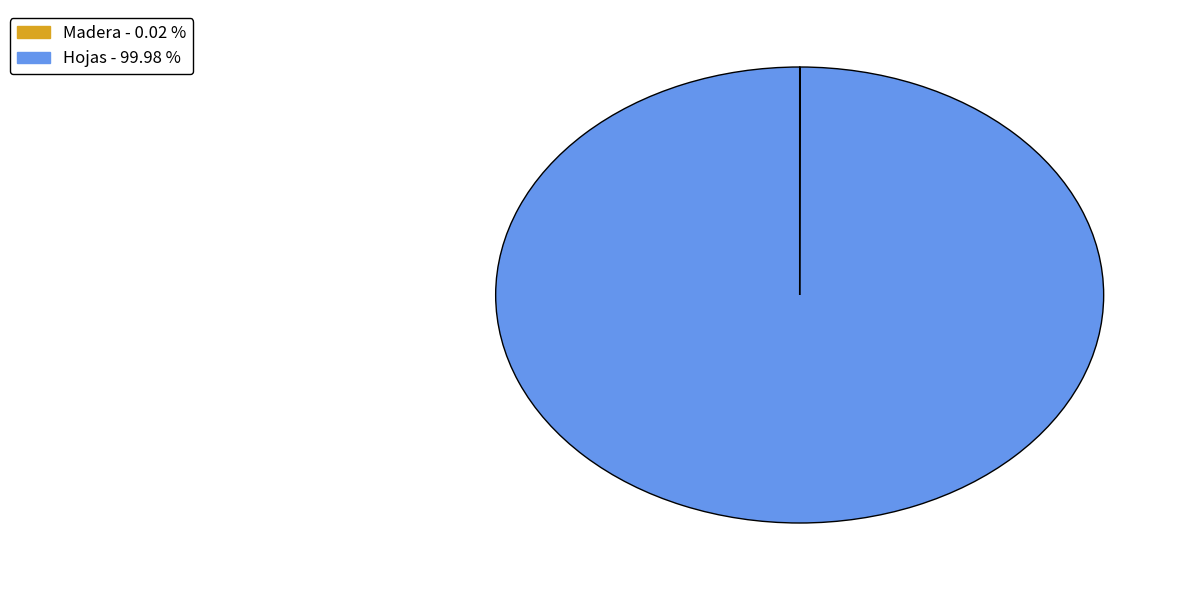

Which category has the biggest portion of the pie?

Hojas